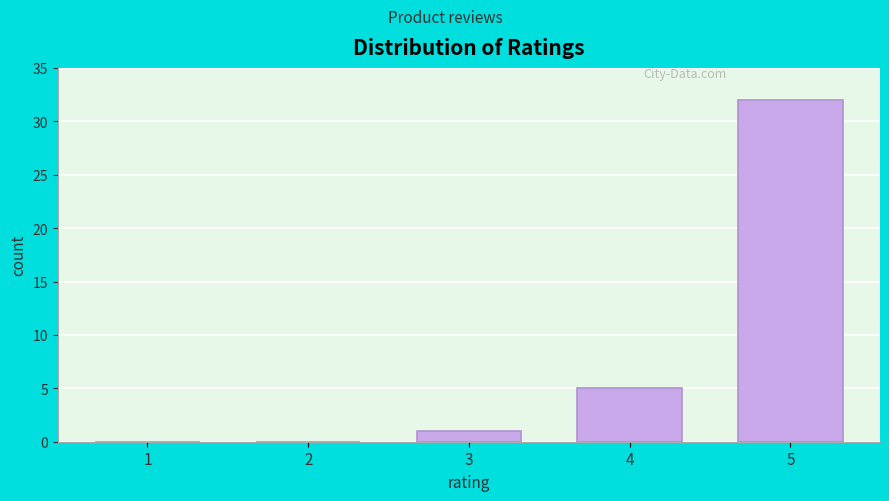

Reading right to left, what are all the values shown in this chart?

5=32	4=5	3=1	2=0	1=0